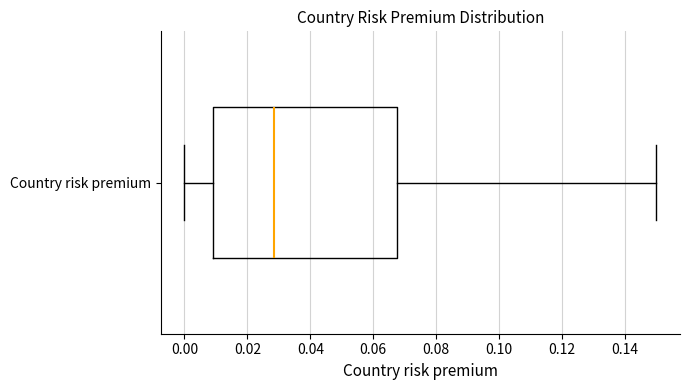

Transcribe this box plot: give where the median line is, the range the box spans, and where the two whiskers end, as read against the x-axis. The values are not printed on the chart, so give them approximately, as read against the axis.

median 0.028, box 0.010 to 0.068, whiskers 0.000 to 0.150